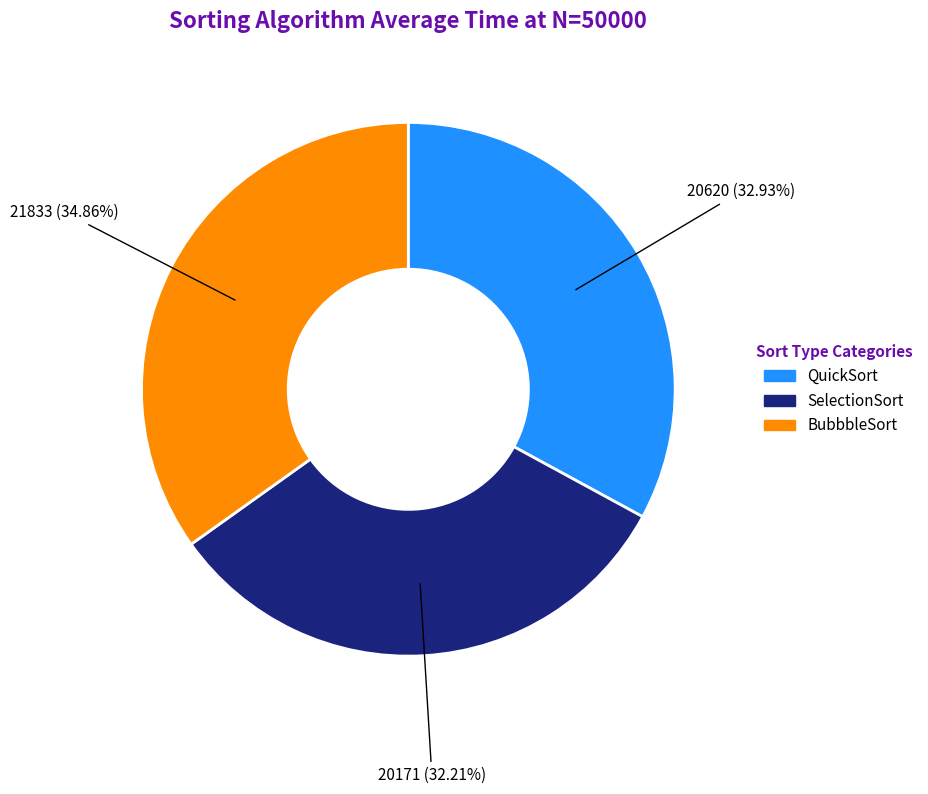

Rank the categories by value from lowest to highest.

SelectionSort, QuickSort, BubbbleSort